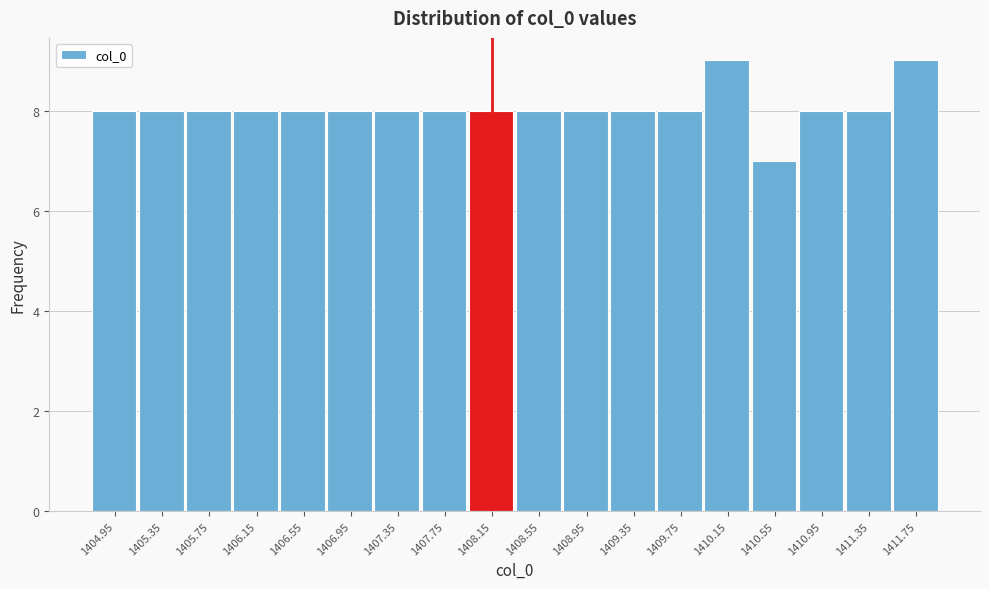

Reading left to right, list every bar in this chart as the range it spans on the x-axis followed by its height. The values are not printed on the chart, so give them approximately, as read against the axis.

1404.75 to 1405.15: 8
1405.15 to 1405.55: 8
1405.55 to 1405.95: 8
1405.95 to 1406.35: 8
1406.35 to 1406.75: 8
1406.75 to 1407.15: 8
1407.15 to 1407.55: 8
1407.55 to 1407.95: 8
1407.95 to 1408.35: 8
1408.35 to 1408.75: 8
1408.75 to 1409.15: 8
1409.15 to 1409.55: 8
1409.55 to 1409.95: 8
1409.95 to 1410.35: 9
1410.35 to 1410.75: 7
1410.75 to 1411.15: 8
1411.15 to 1411.55: 8
1411.55 to 1411.95: 9